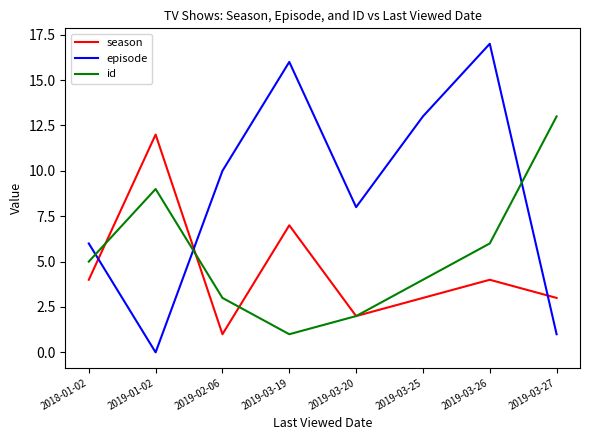

What is the difference between the maximum and minimum values in the id series?

12